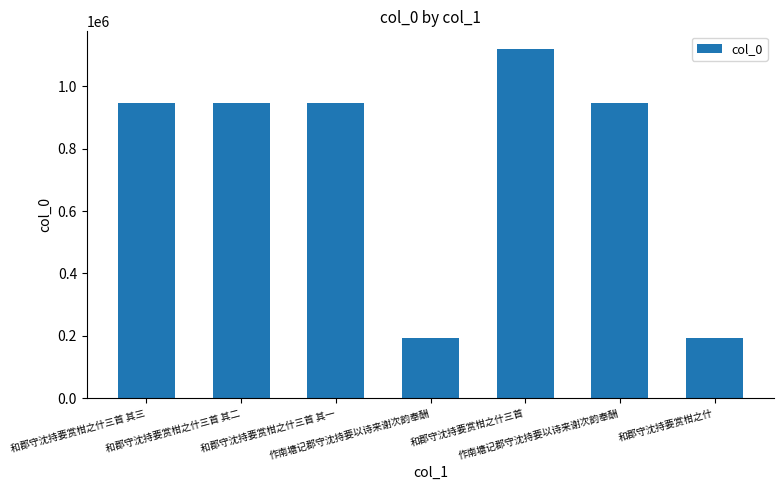

What is the minimum value shown in the chart?

191711